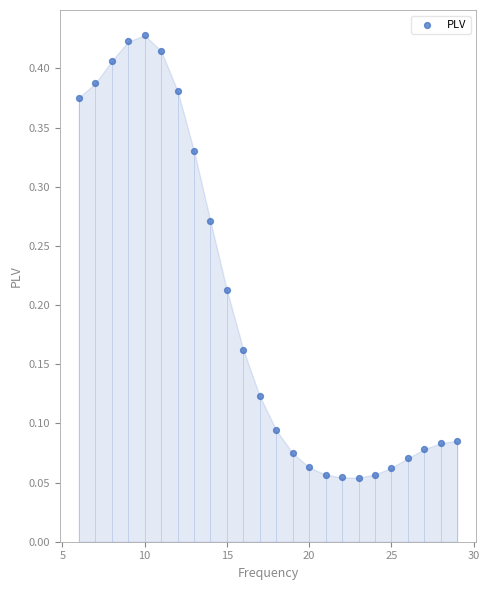

What is the range of X values (max minus min)?

23.0